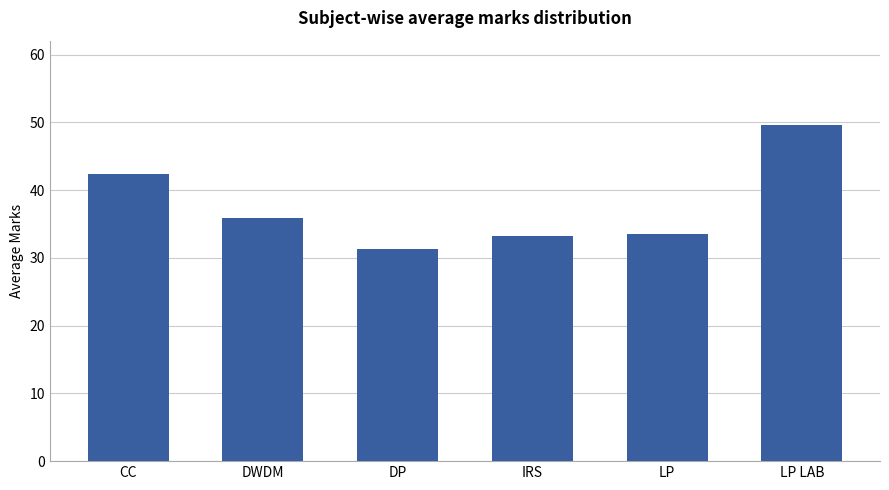

The chart shows a value of 42.4 at CC. True or false?

True